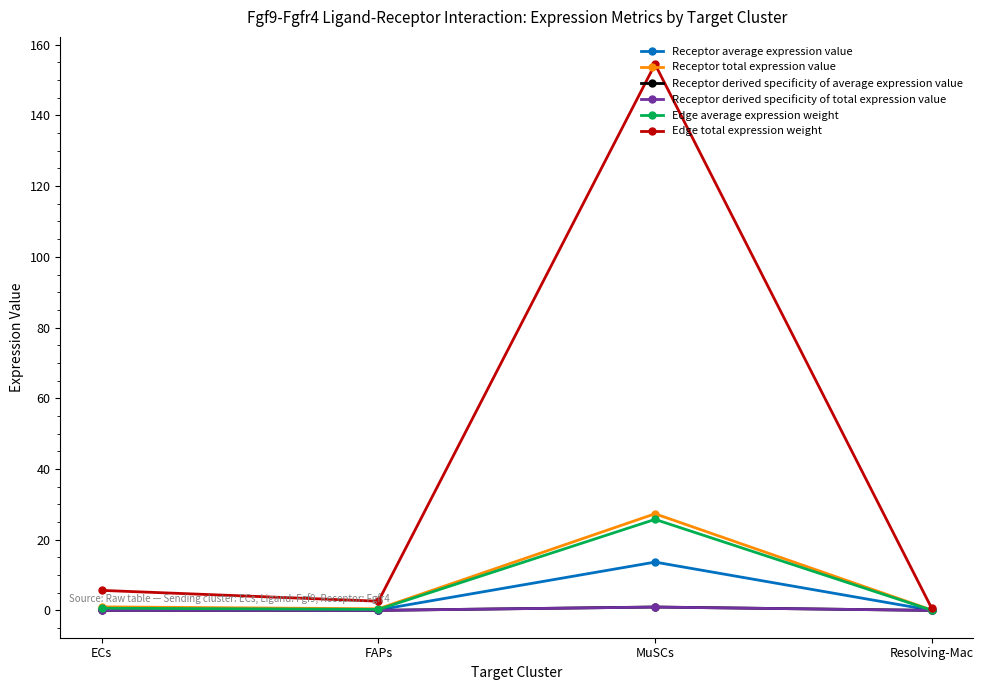

What is the sum of all Edge average expression weight values?

26.7